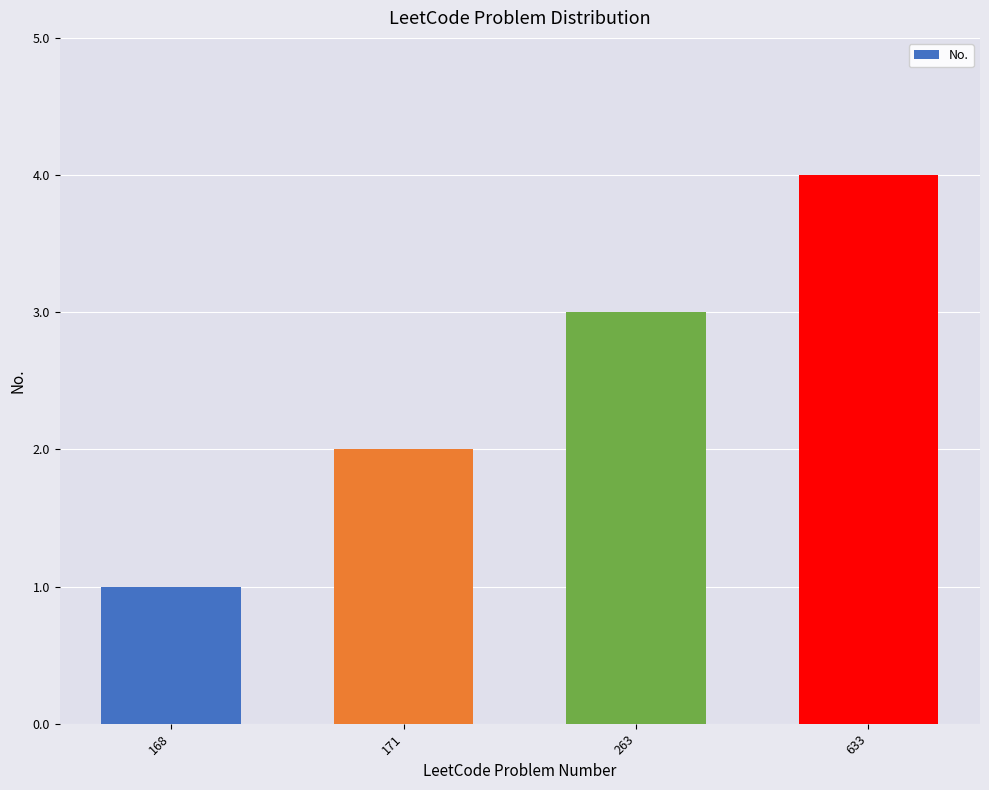

True or false: the data shows 5 at 263.

False